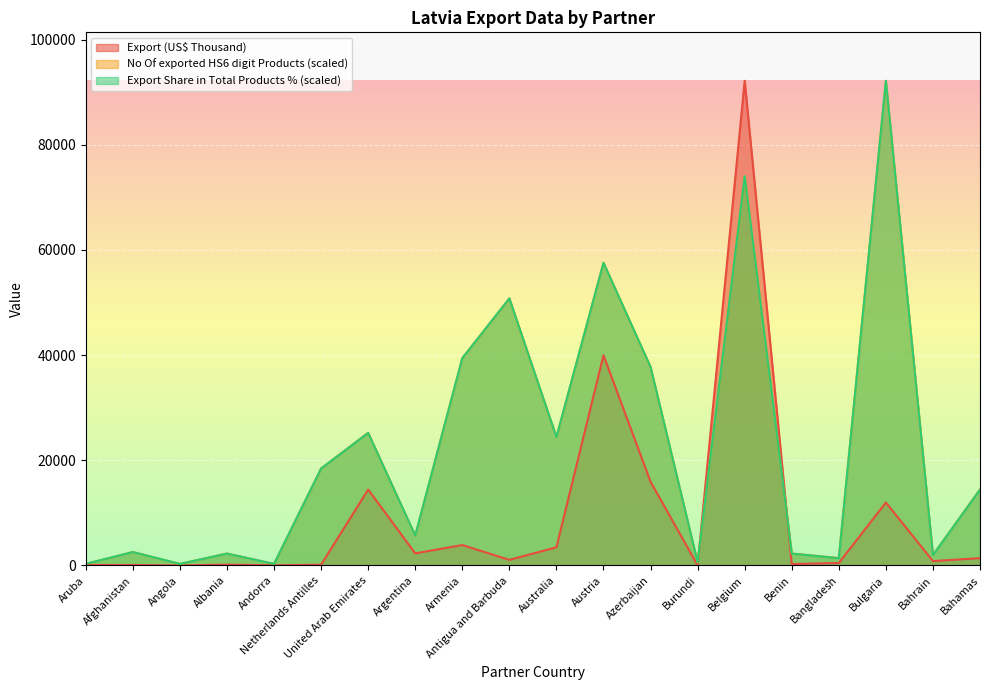

At which category is the sum across all series the highest?

Belgium